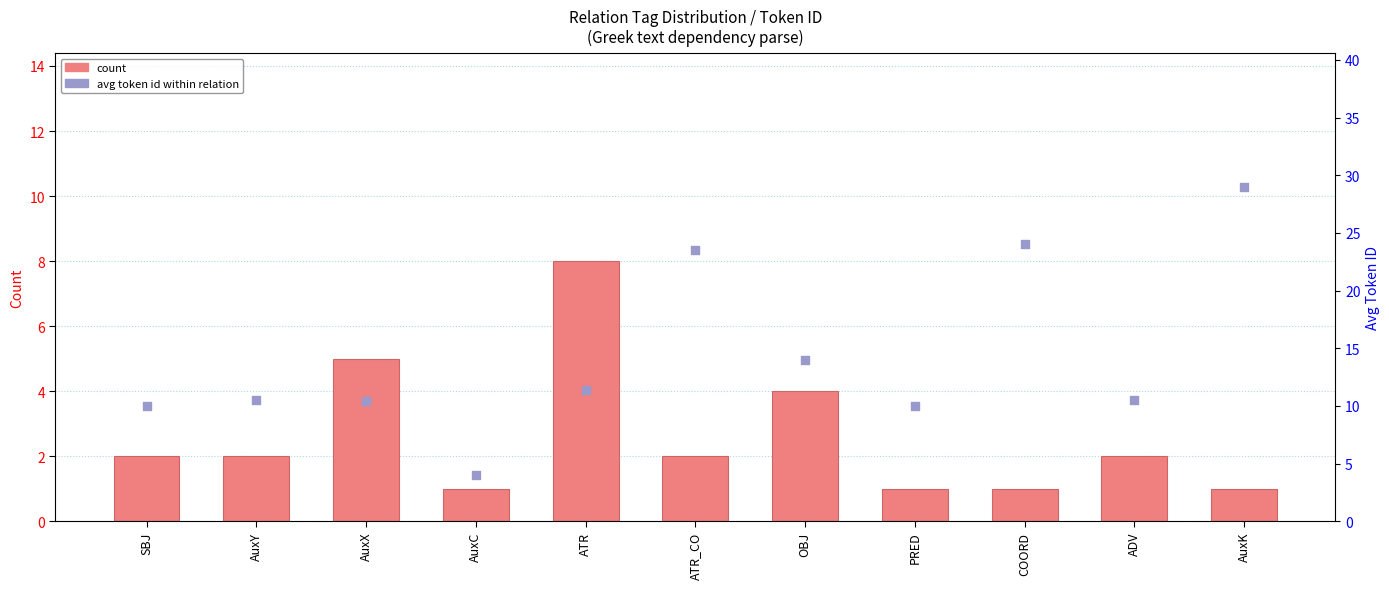

Which series reaches the maximum Y coordinate?

avg token id (percentile-like)